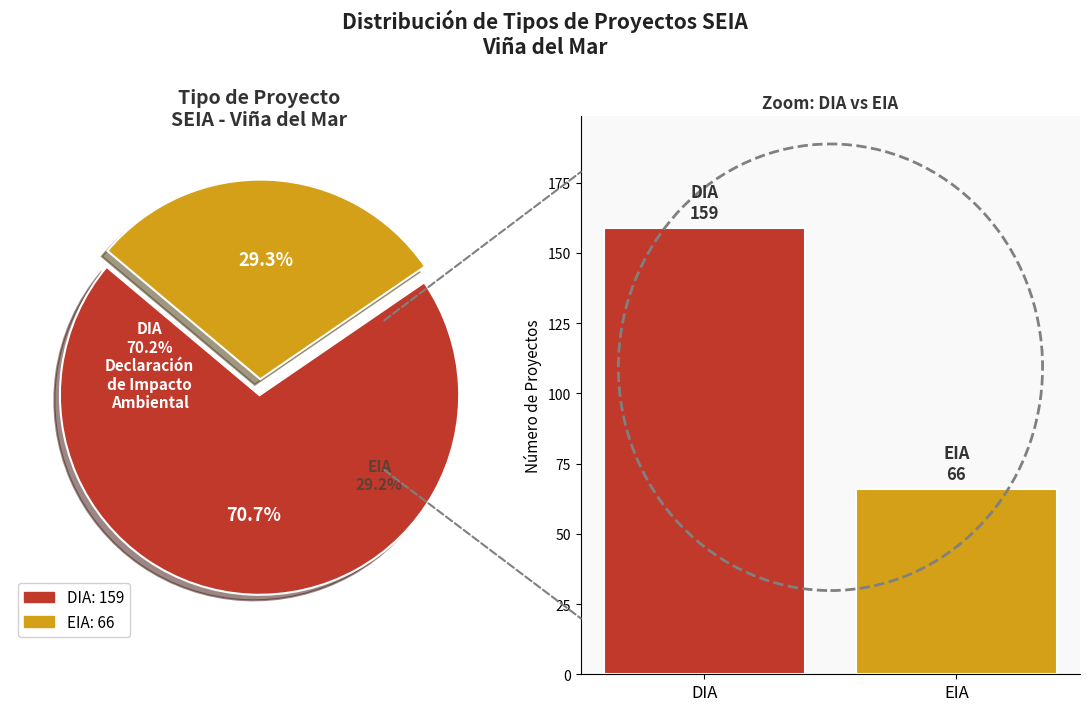

What is the total percentage of EIA and DIA?

100.0%